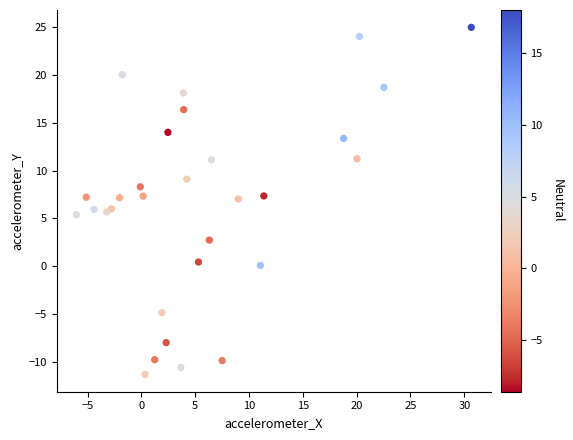

What is the range of X values (max minus min)?

36.7